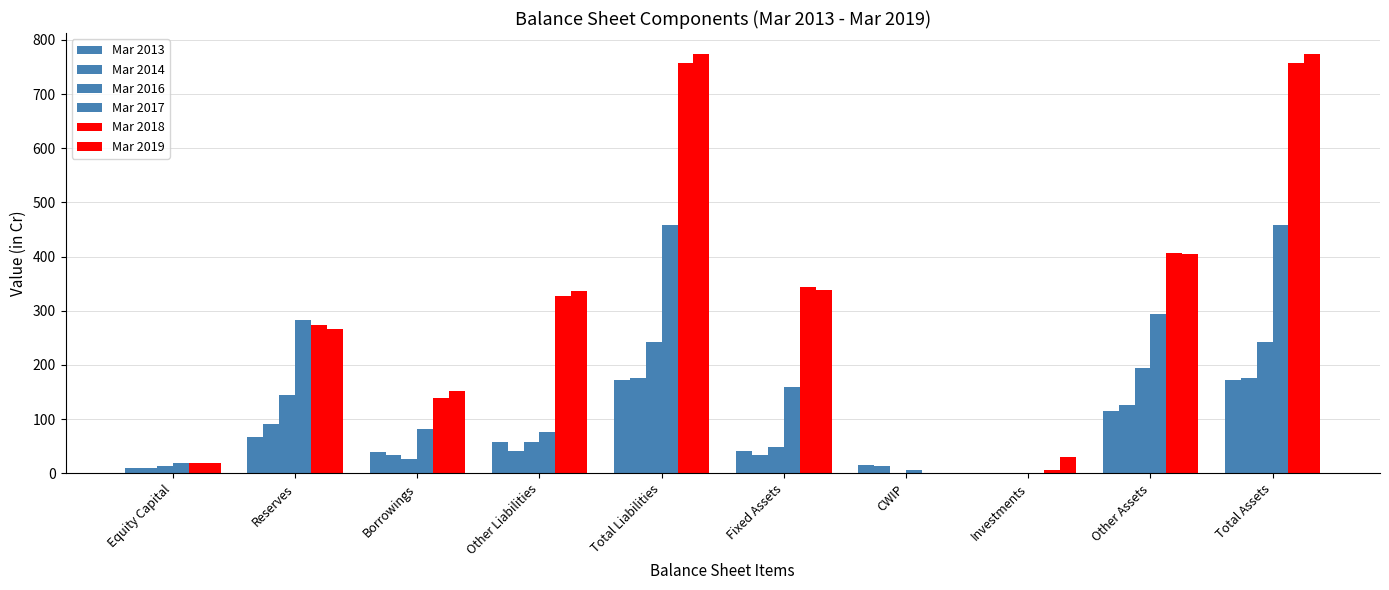

Where is Mar 2017 nearest to the value 229?

Reserves